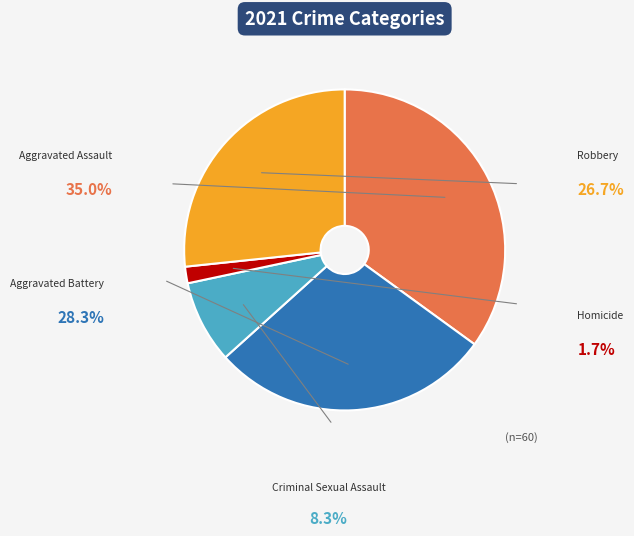

True or false: Aggravated Assault accounts for 23% of the total.

False